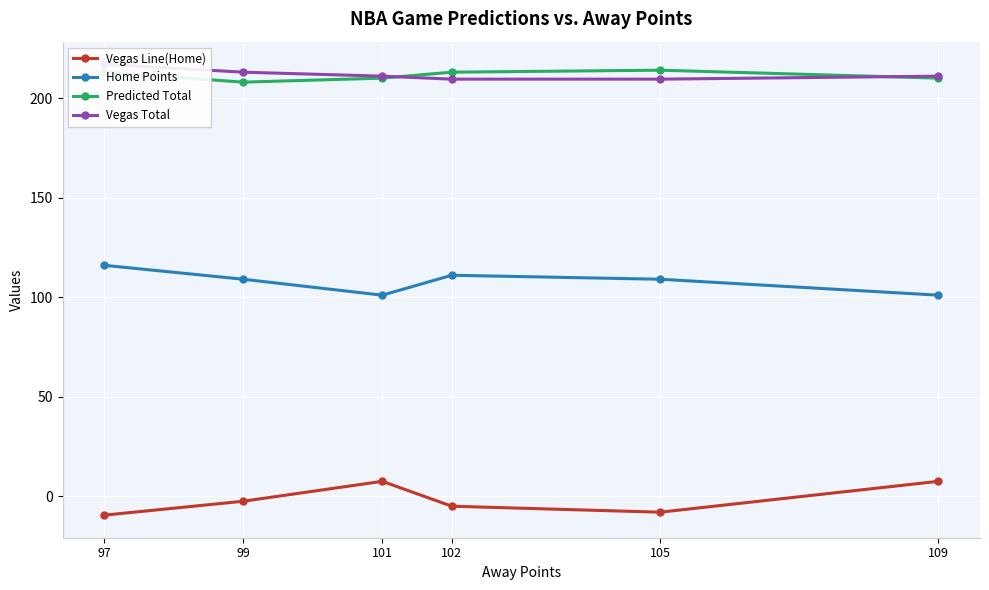

Count the Predicted Total values in the range 210 to 213.

4